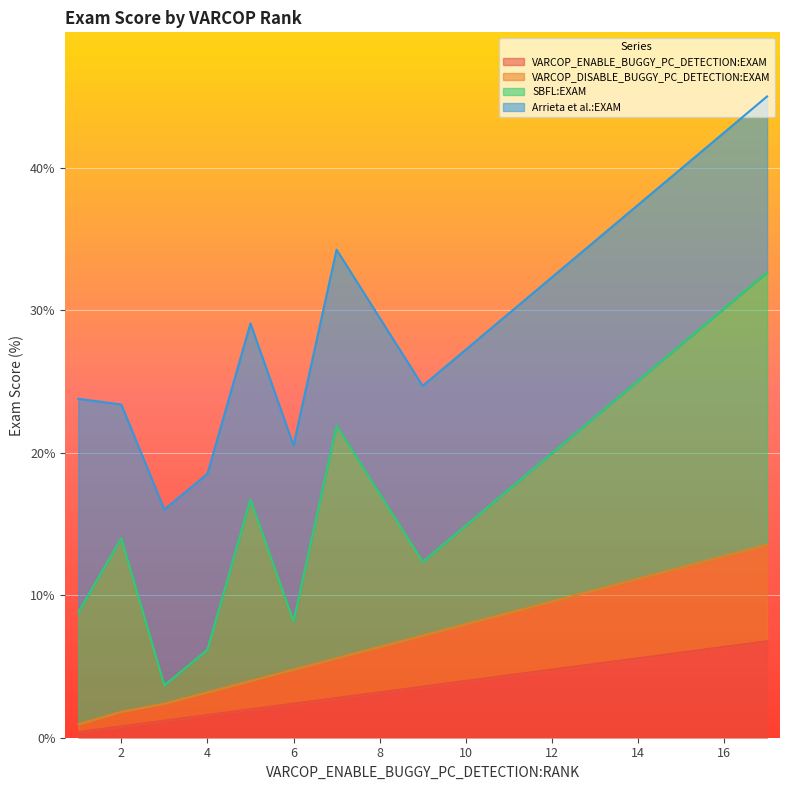

After their last crossing, which series has the higher values: Arrieta et al.:EXAM or SBFL:EXAM?

Arrieta et al.:EXAM